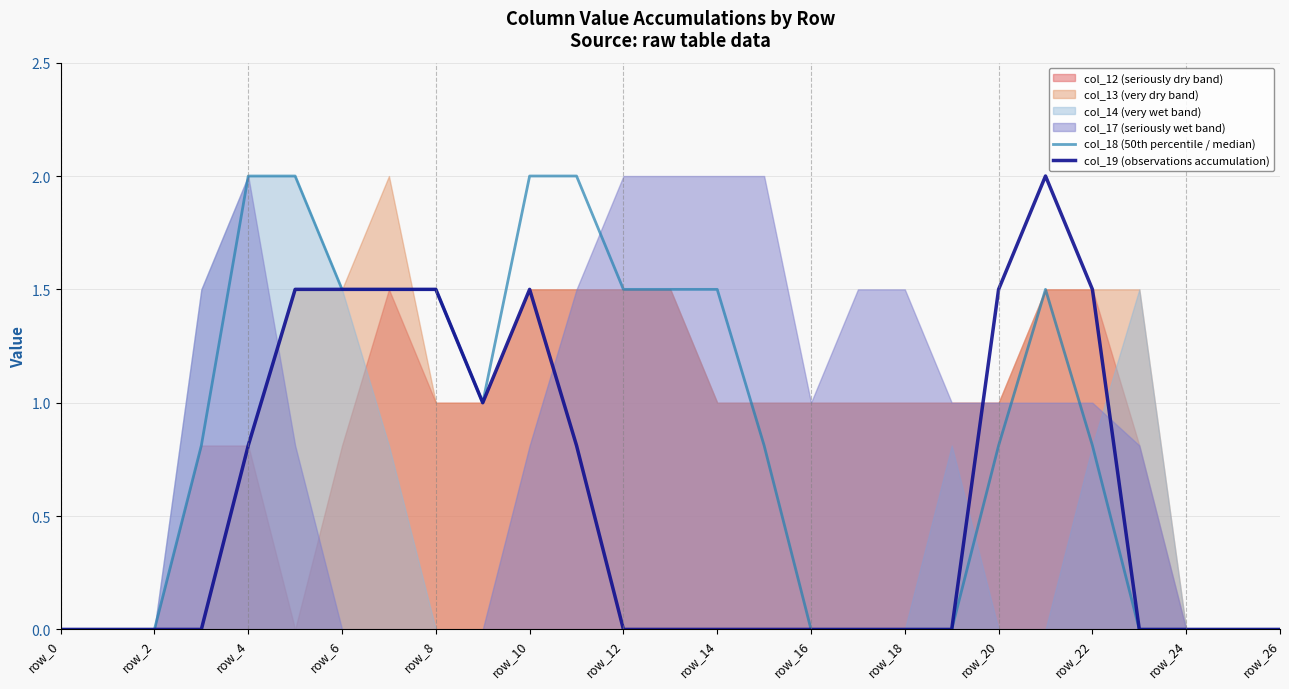

True or false: col_18 (50th percentile / median) and col_19 (observations accumulation) cross at least once.

False